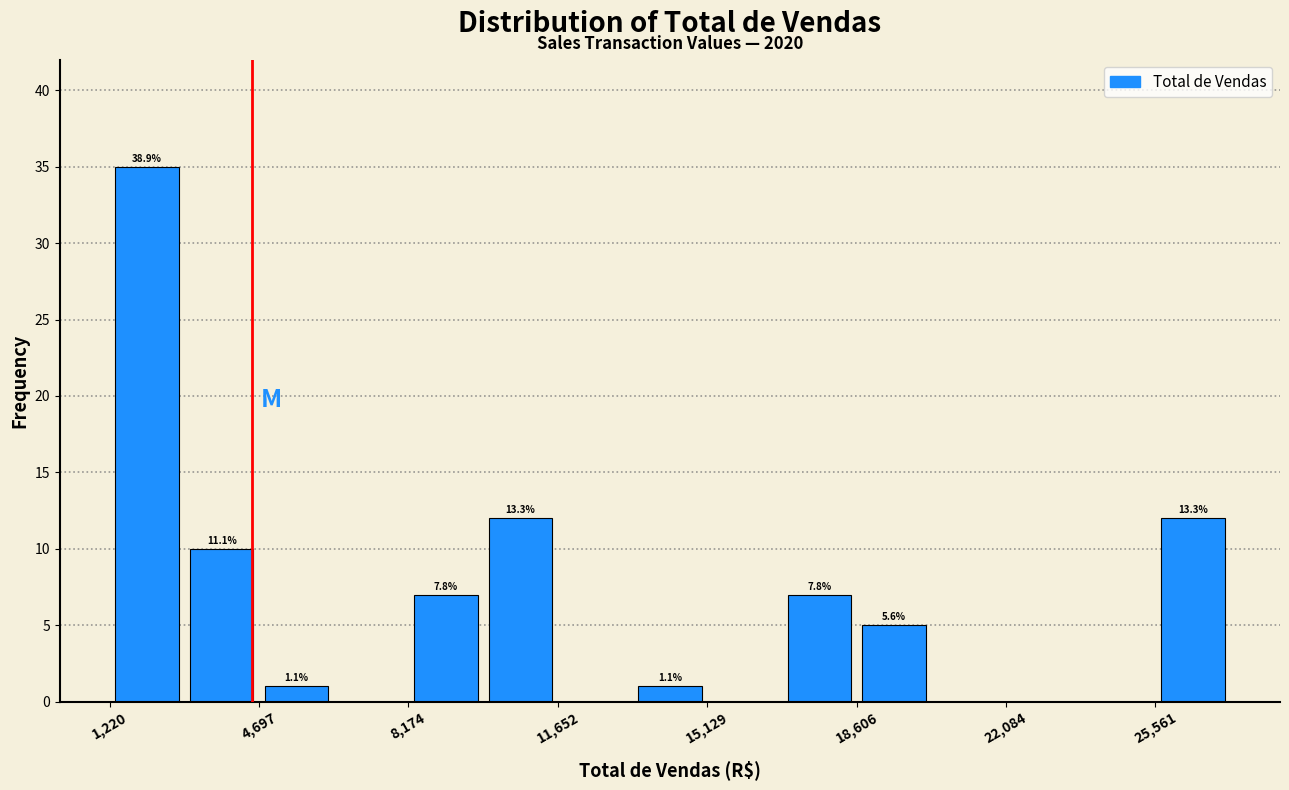

Read against the x-axis, roughly where is the centre of the tallest bar?

2000